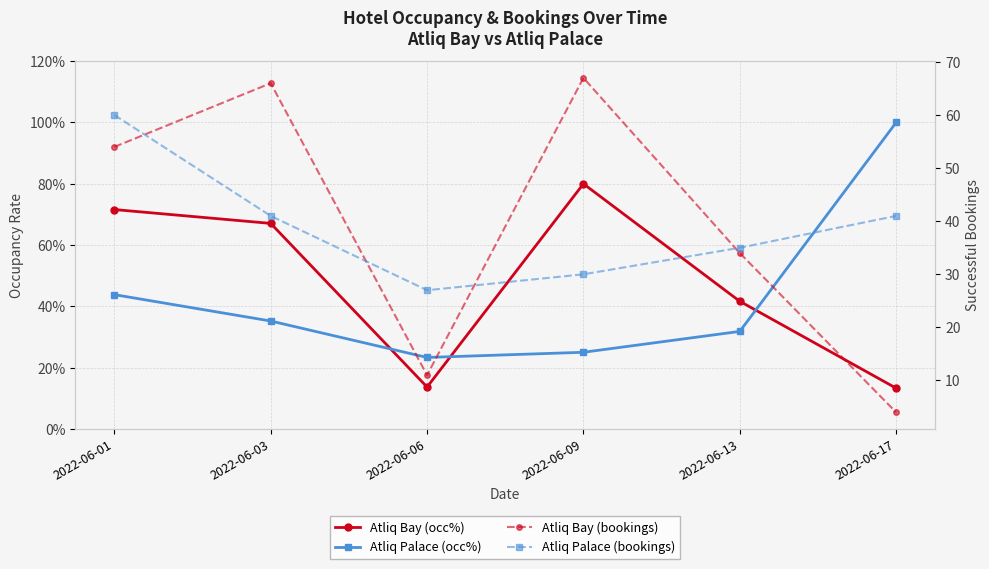

How many data points does each series have?

6